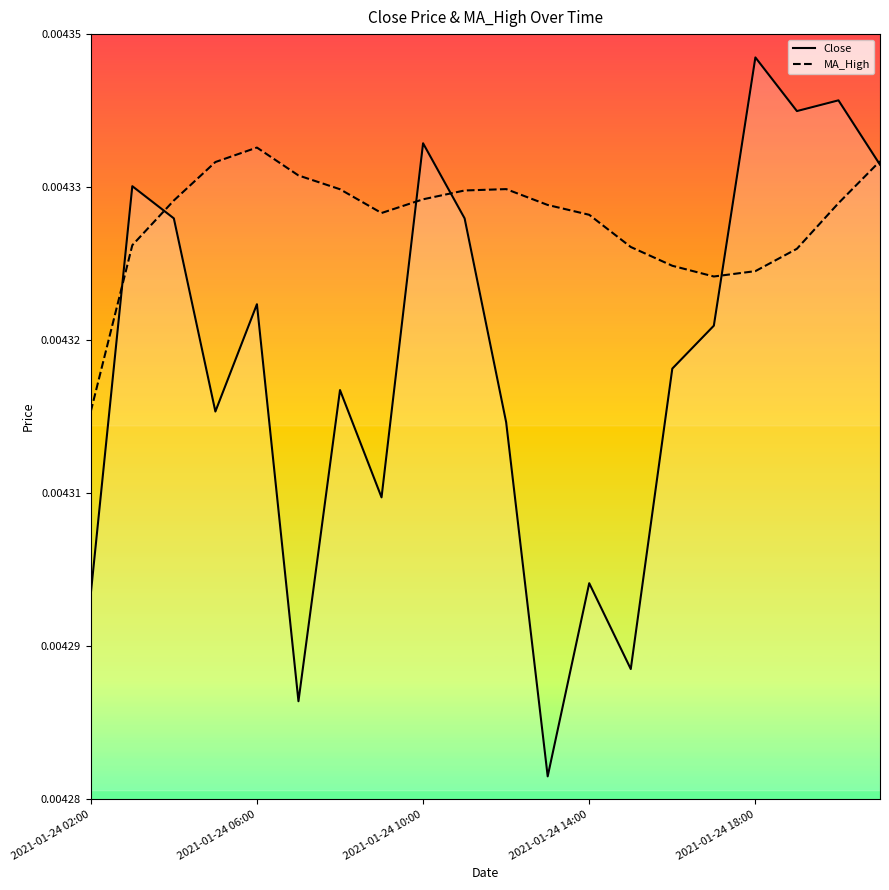

List the series in order of their overall mean, lowest first.

Close, MA_High